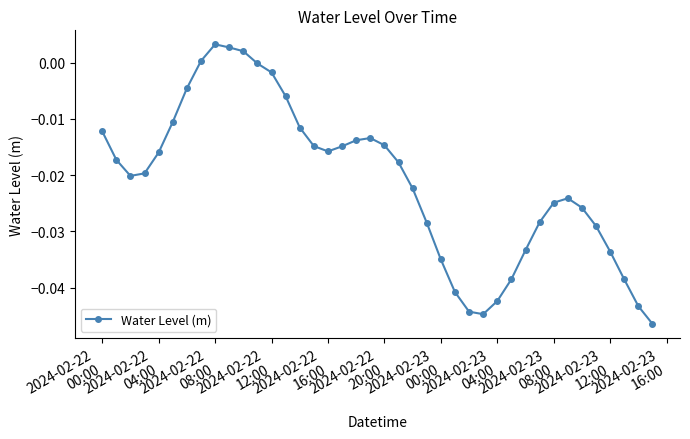

What is the sum of all values?

-0.8